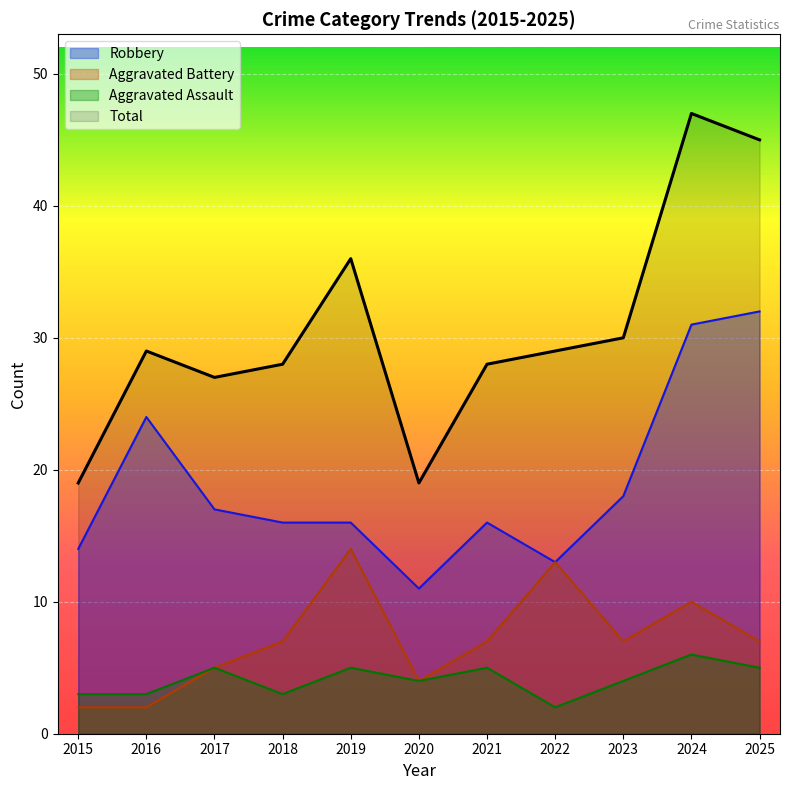

What is the maximum value shown in the chart?

47